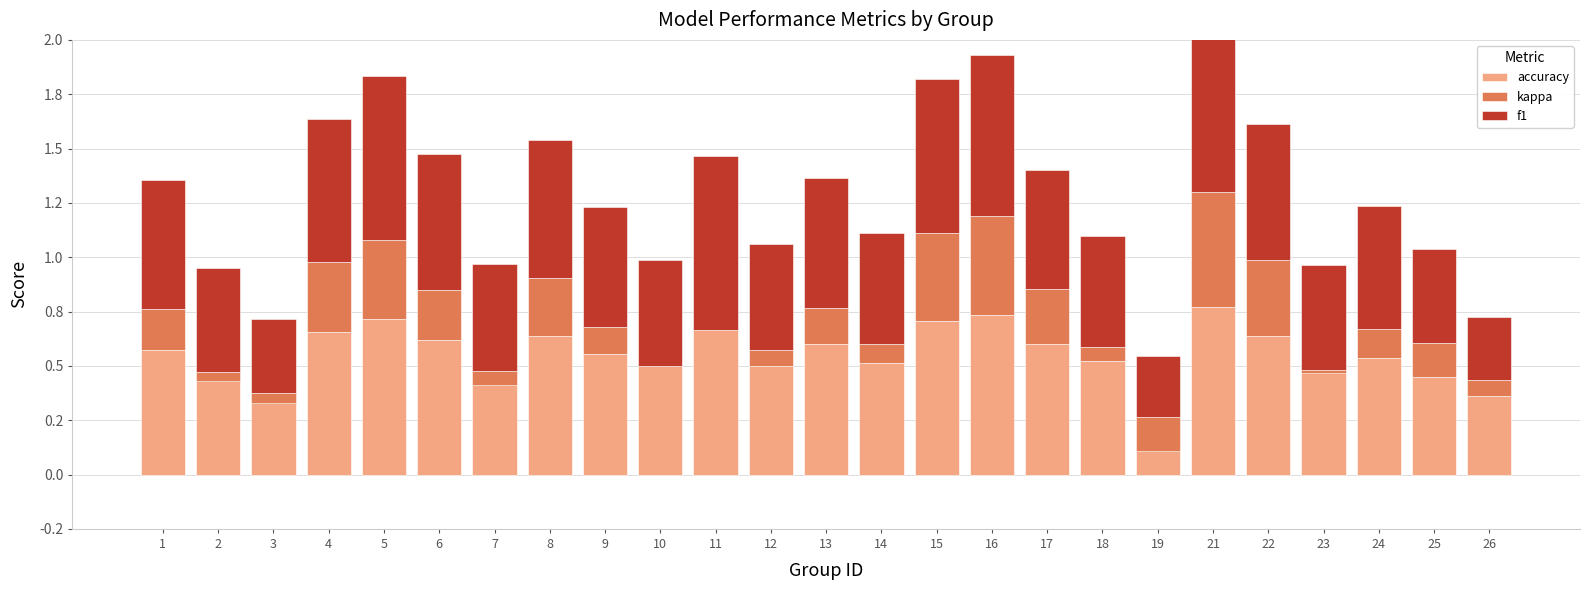

What is the average value of the accuracy series?

0.6